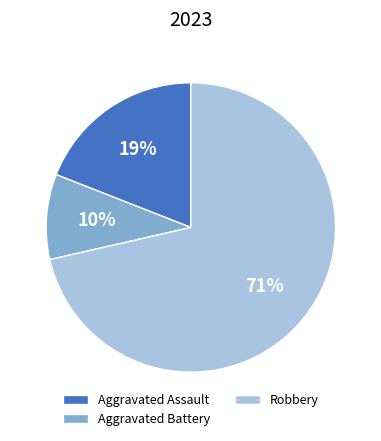

Rank the categories by value from highest to lowest.

Robbery, Aggravated Assault, Aggravated Battery